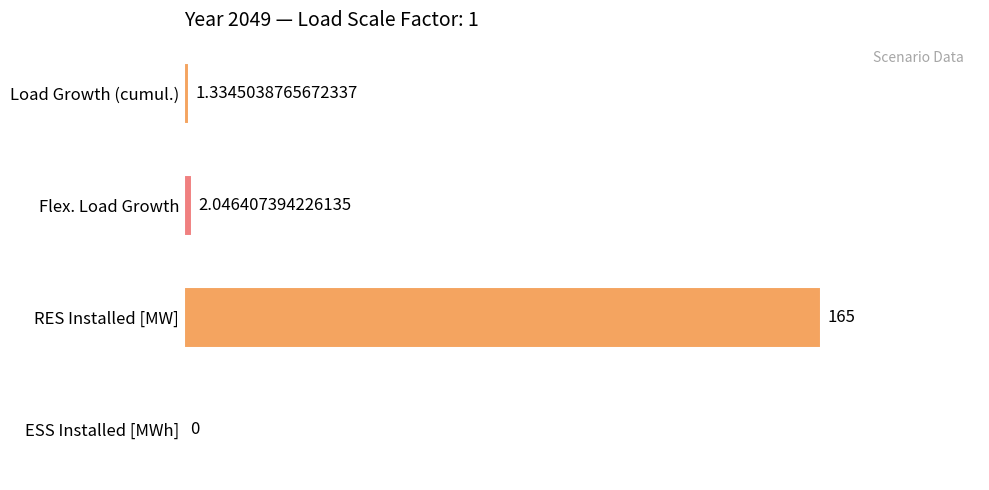

Where is the data nearest to the value 82?

Flex. Load Growth